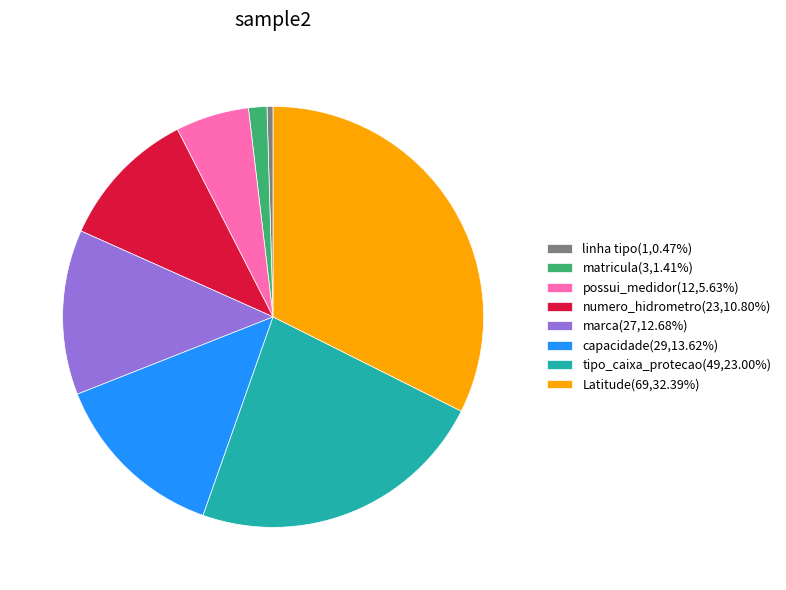

Approximately how many times larger is the value at numero_hidrometro compared to marca?

0.9